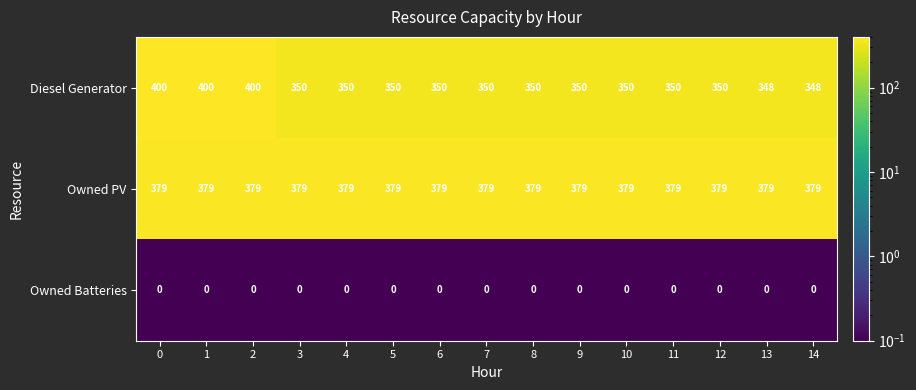

The value of Owned PV at 11 is 379. True or false?

True